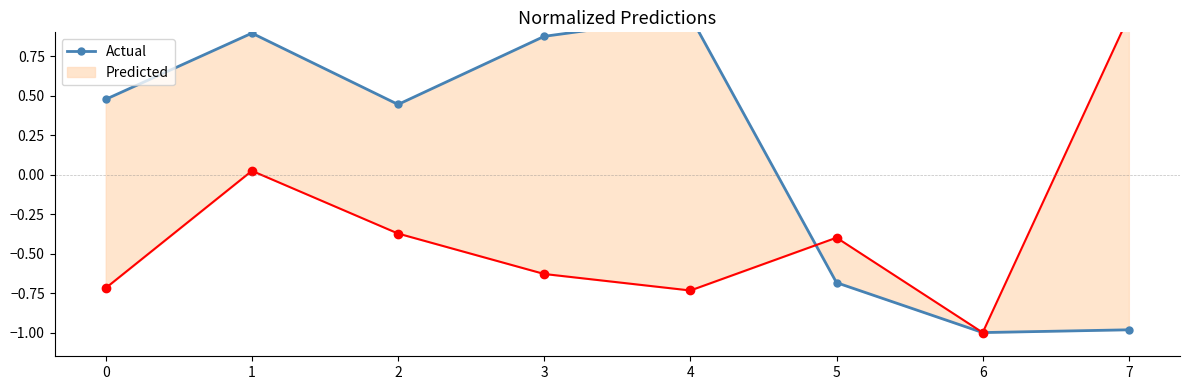

True or false: Actual has a value of -0.3 at 5.

False